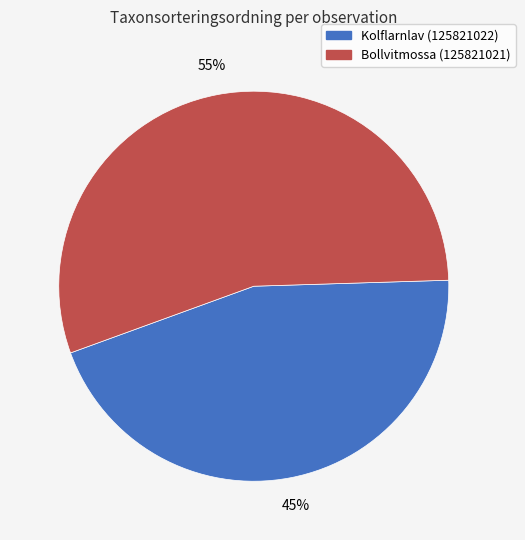

Is there a majority slice in this chart?

Yes